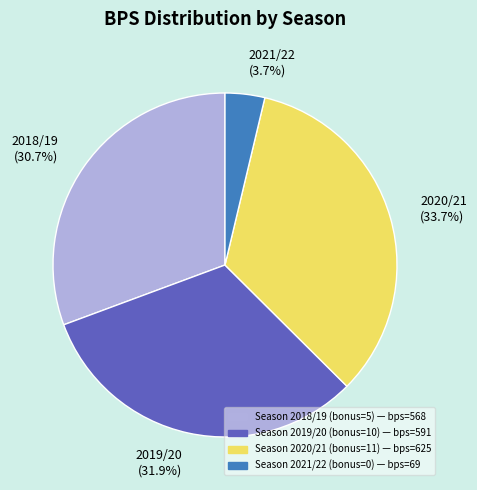

What percentage do 2019/20 (31.9%) and 2021/22 (3.7%) together represent?

35.6%